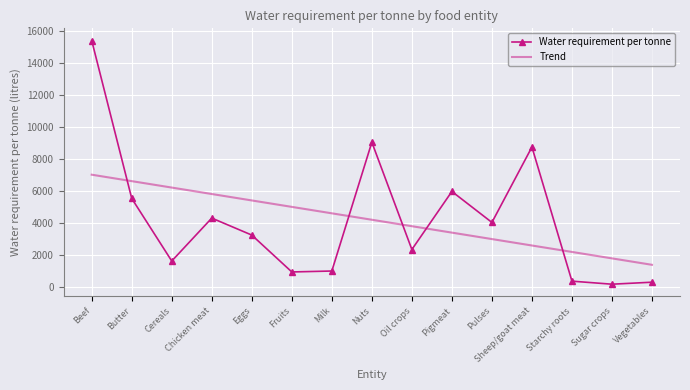

Where is Water requirement per tonne nearest to the value 7806?

Sheep/goat meat